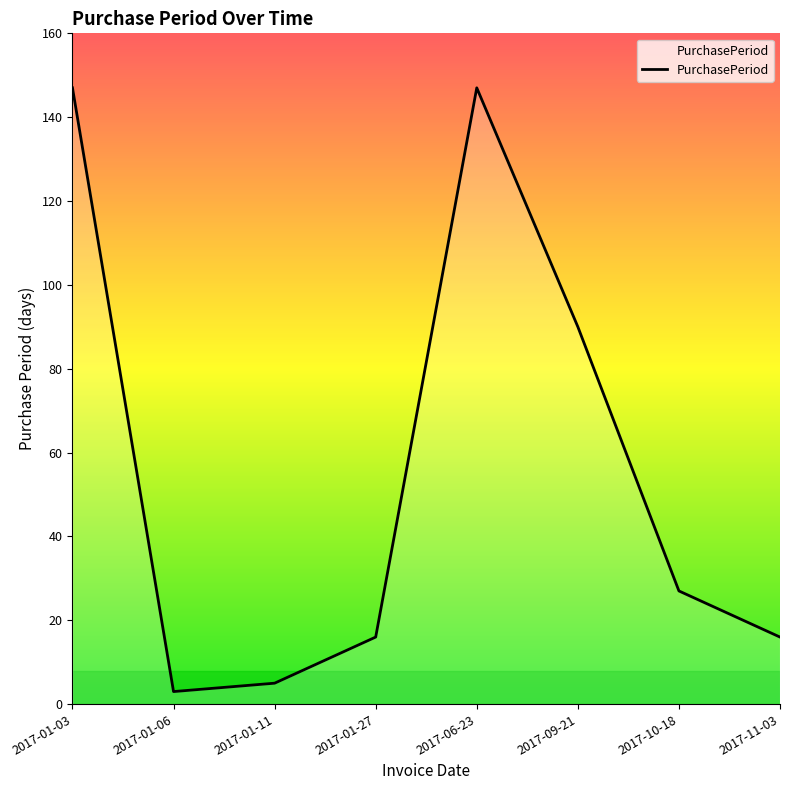

At which label does the data first exceed 27?

2017-01-03